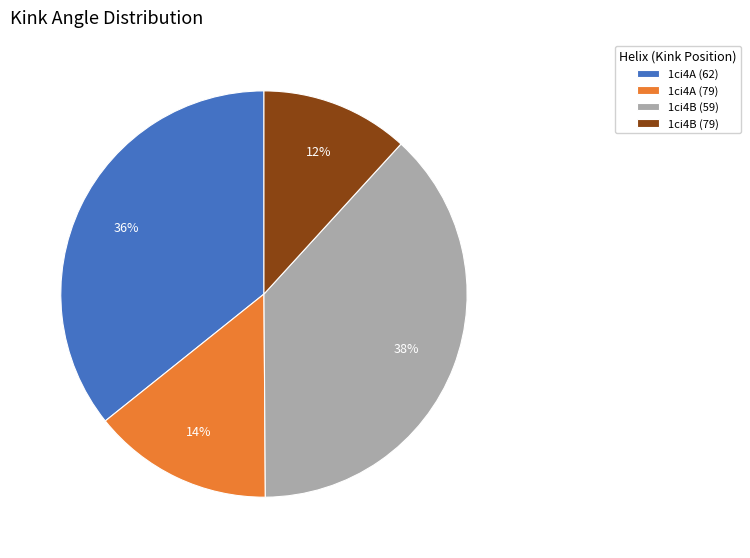

What percentage is the 1ci4B (79) slice, to the nearest percent?

12%